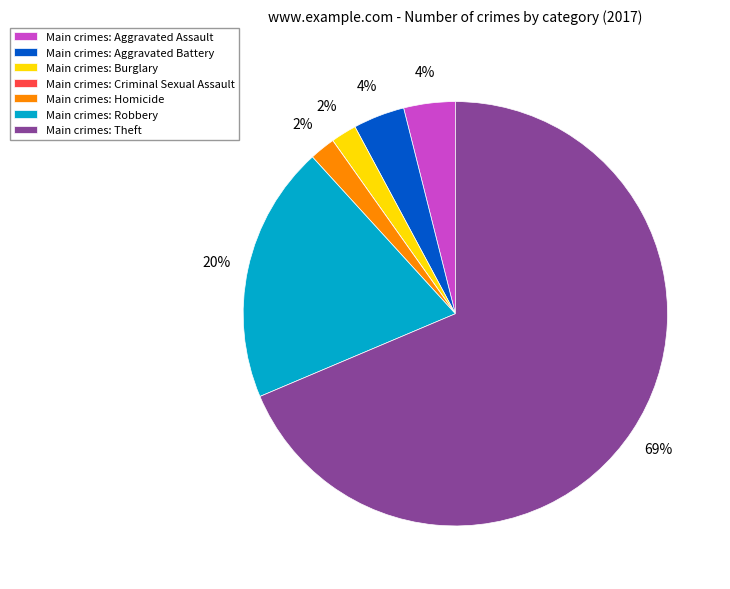

To the nearest percent, what percentage of the pie is Main crimes: Burglary?

2%